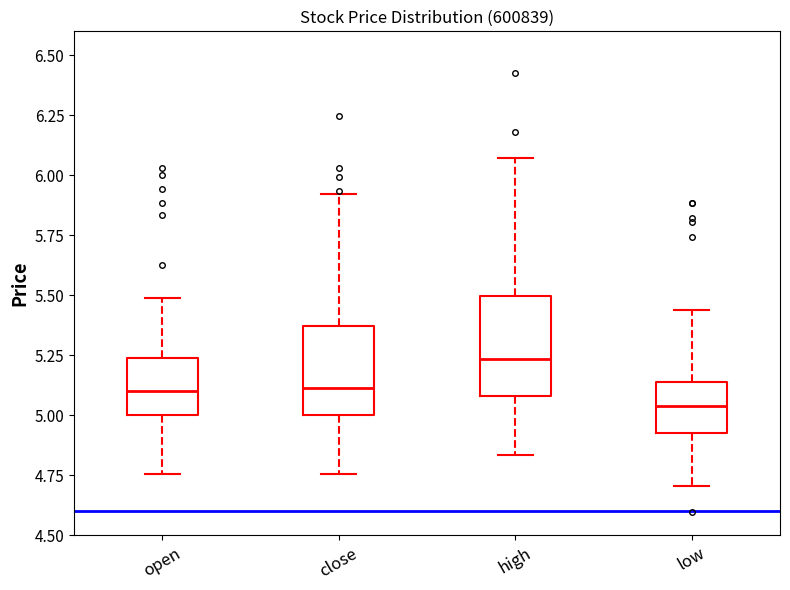

Where does the median line of the box for close sit on the y-axis? The values are not printed on the chart, so give them approximately, as read against the axis.

5.10